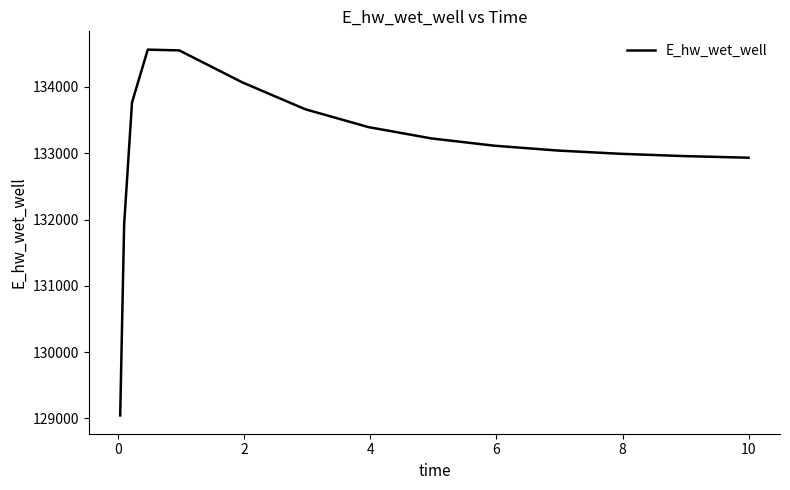

What is the minimum value shown in the chart?

129046.0